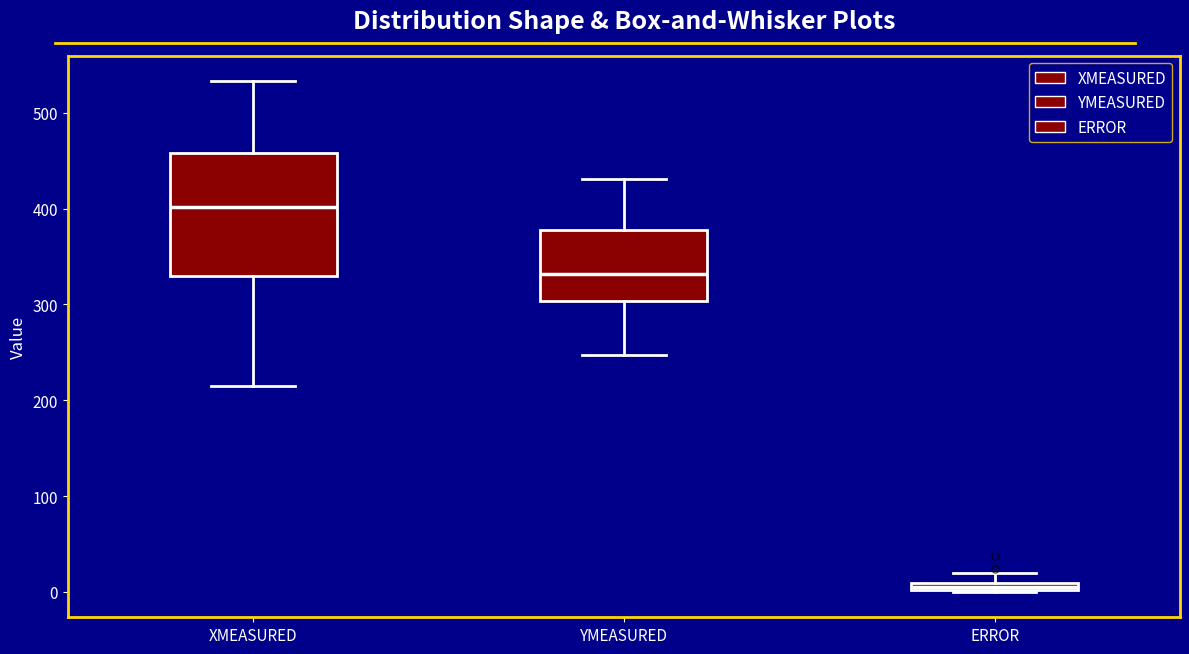

Which box is the tallest, from its lower edge to its upper edge?

XMEASURED